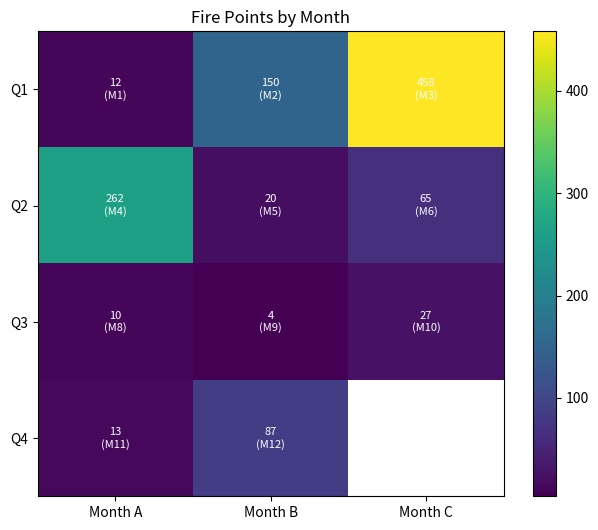

What is the minimum value shown in the chart?

4.0